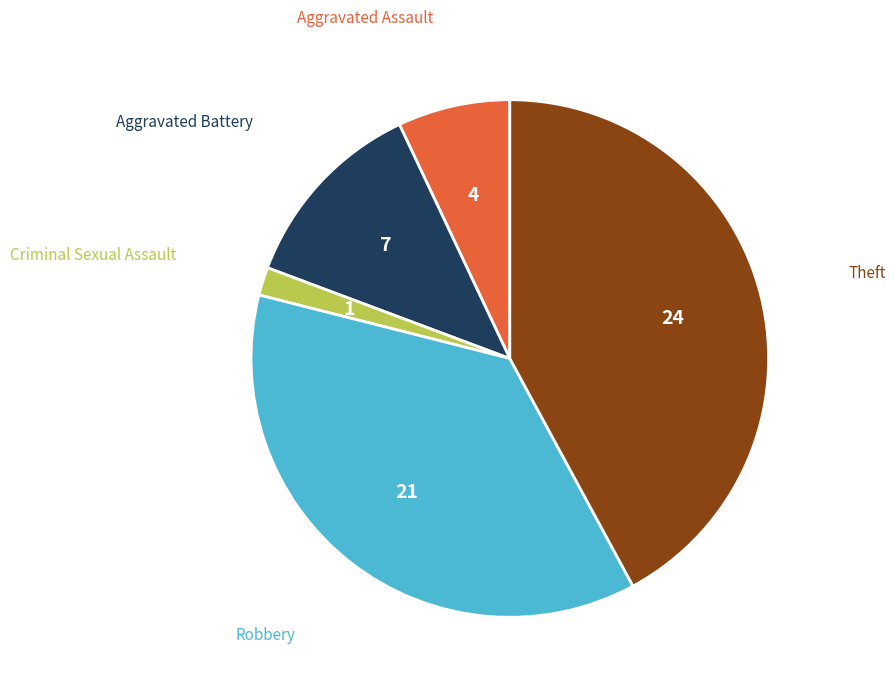

Is there a majority slice in this chart?

No